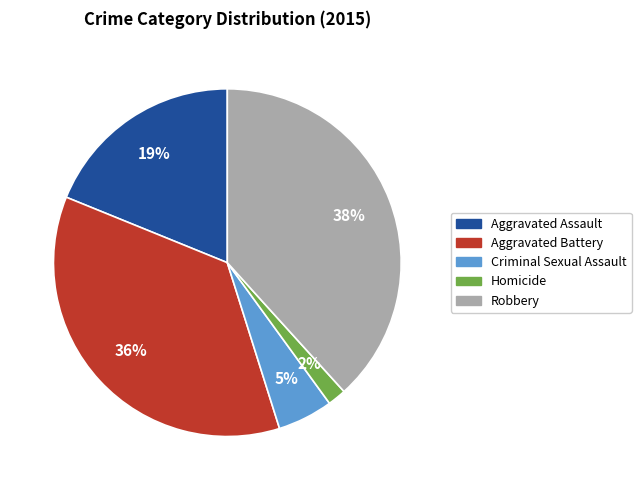

What percentage is the Aggravated Battery slice, to the nearest percent?

36%